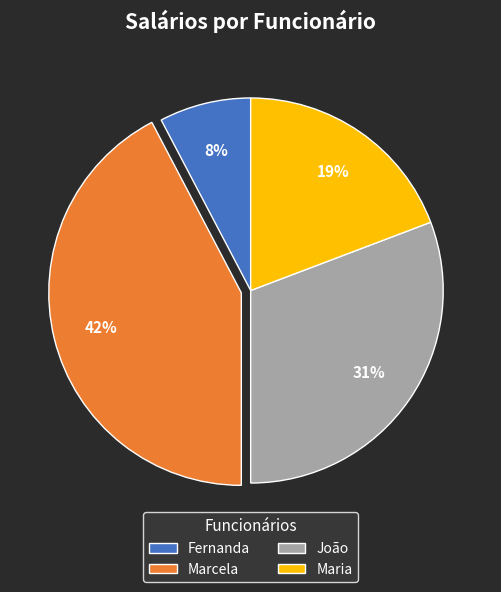

Between Marcela and Fernanda, which is larger?

Marcela